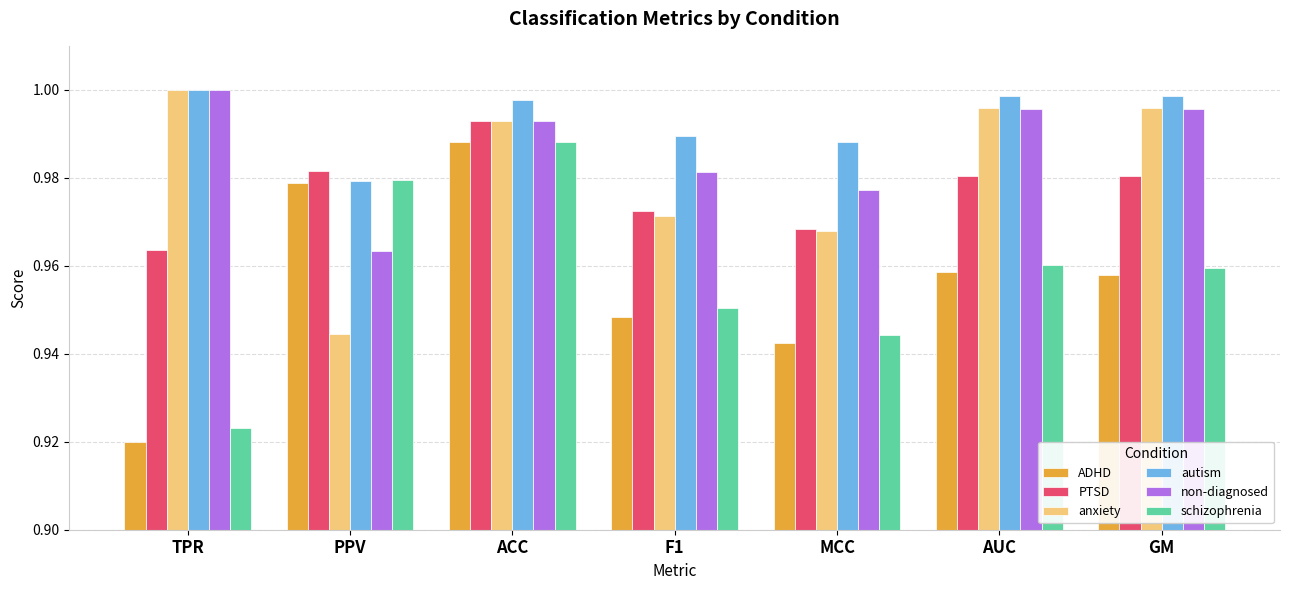

At how many categories does at least one series exceed 0?

7